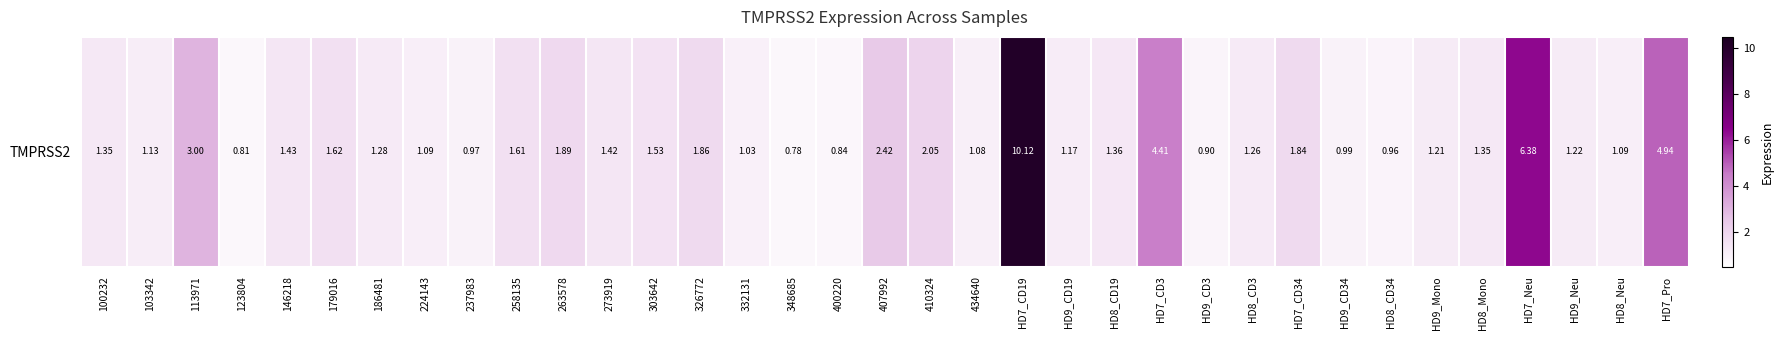

Which label corresponds to the smallest value in the chart?

348685